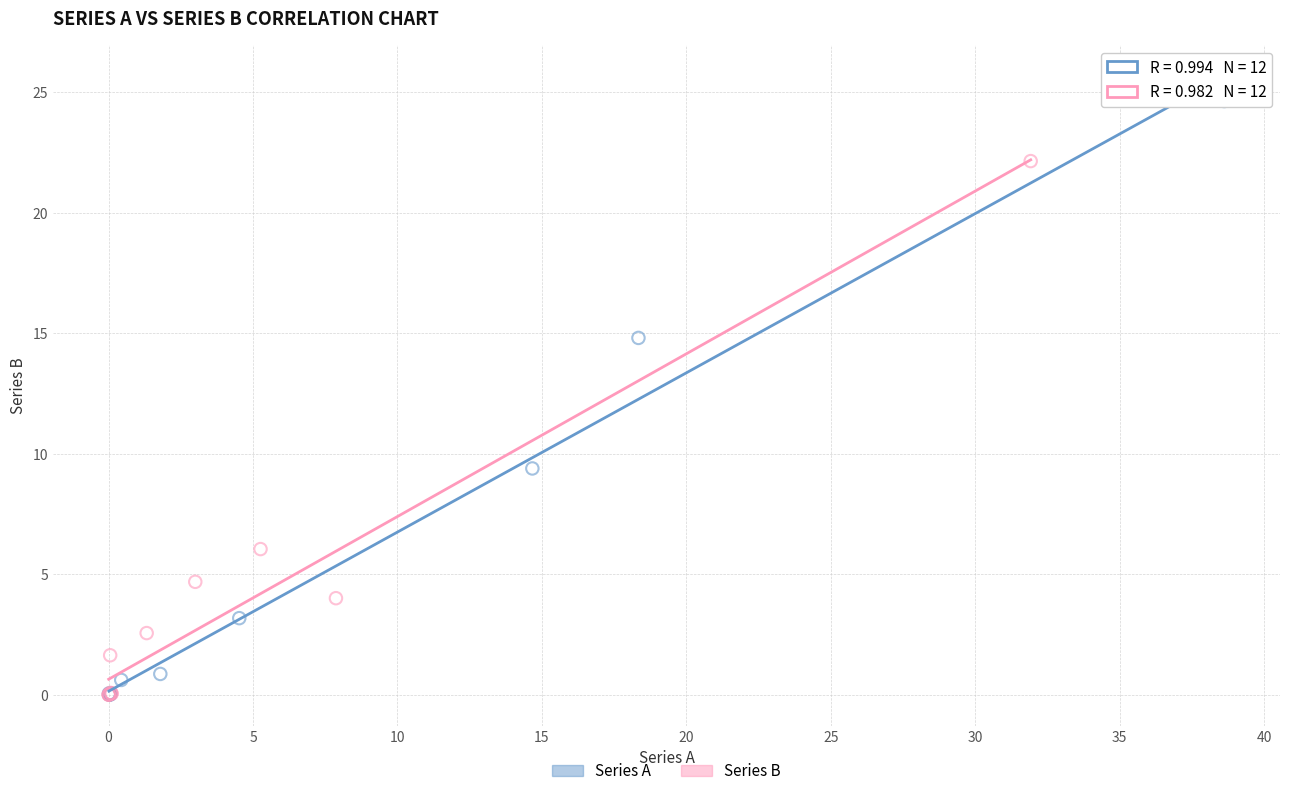

Which series reaches the maximum Y coordinate?

Series A